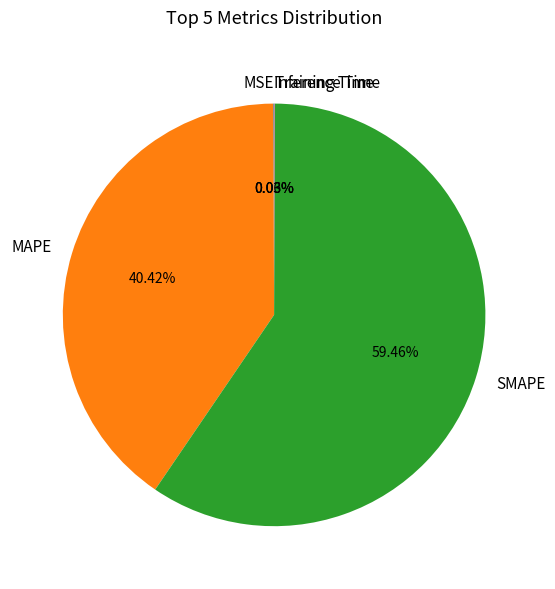

To the nearest percent, what is the difference between the largest and smallest slice percentages?

59%